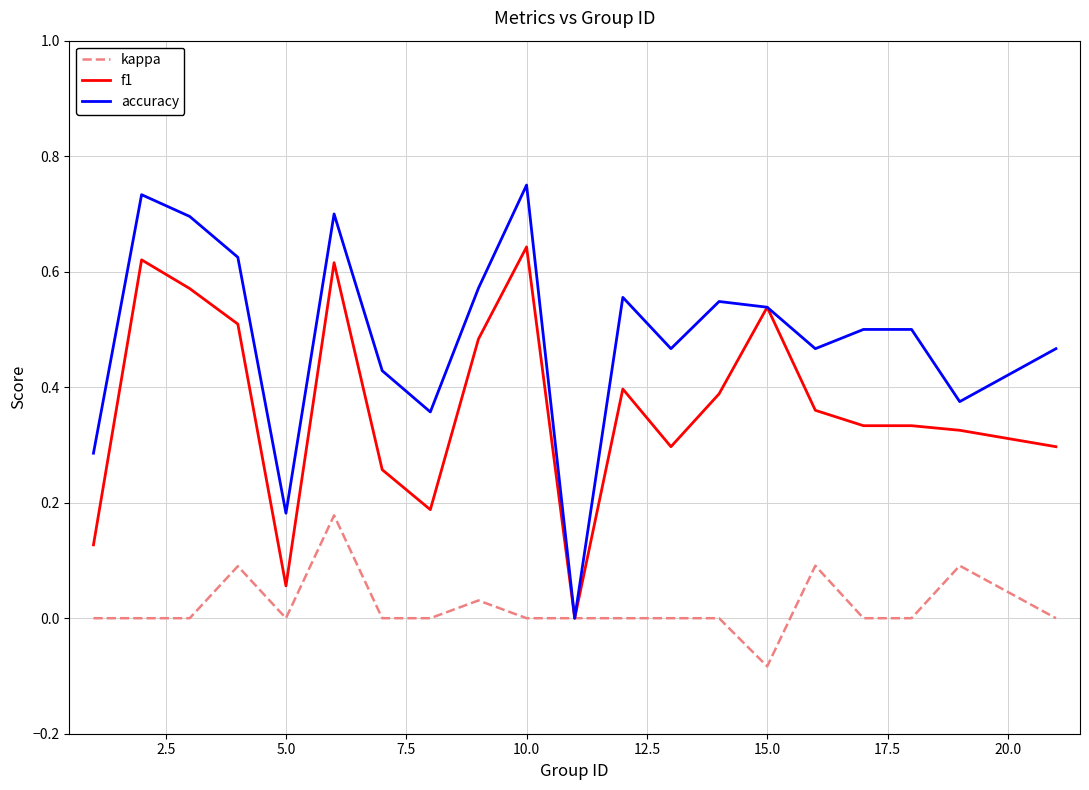

Which series has the largest total across all categories?

accuracy